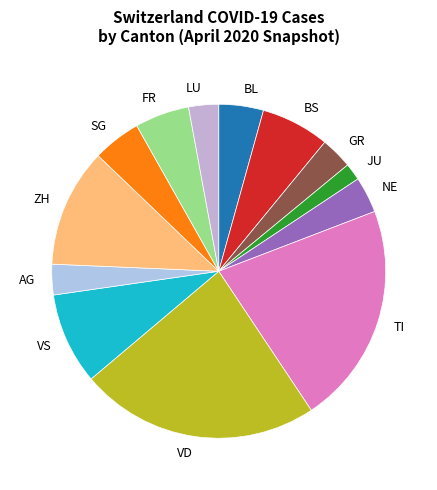

Do FR and AG together represent more than half of the pie?

No